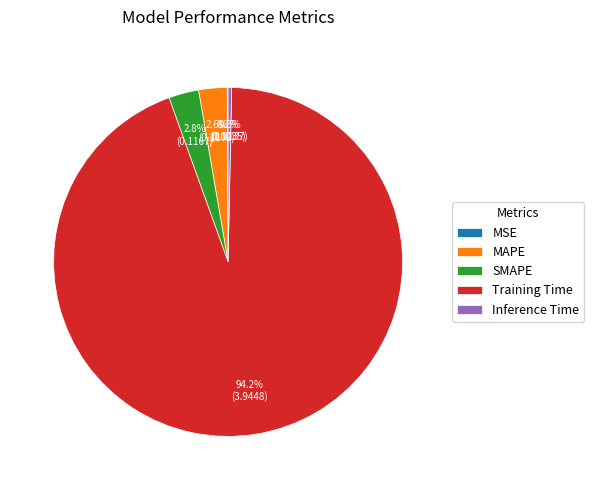

Does any single category account for the majority?

Yes